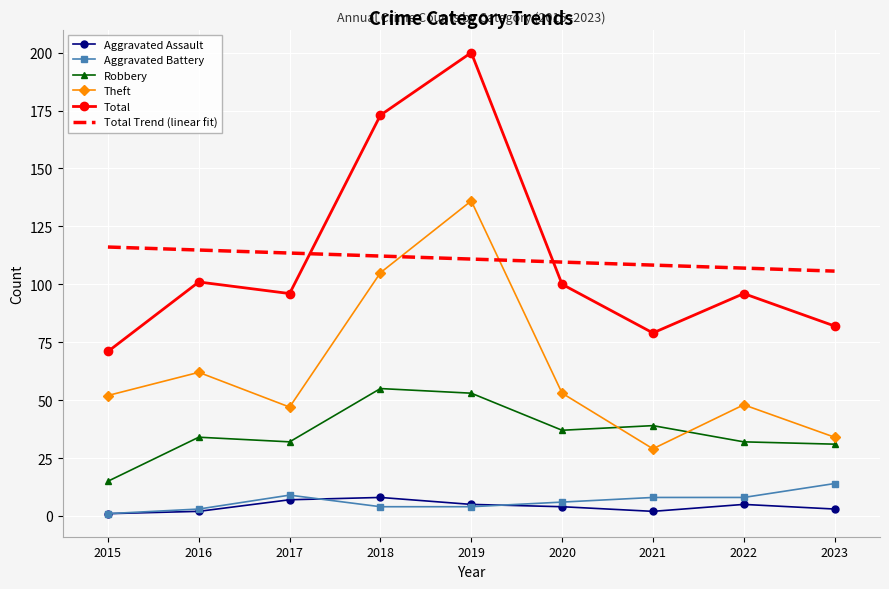

What is the total value across all series at 2017?

304.5